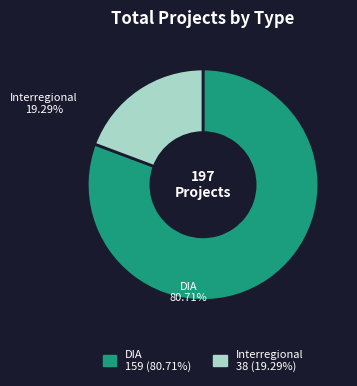

How many segments does this pie chart have?

2